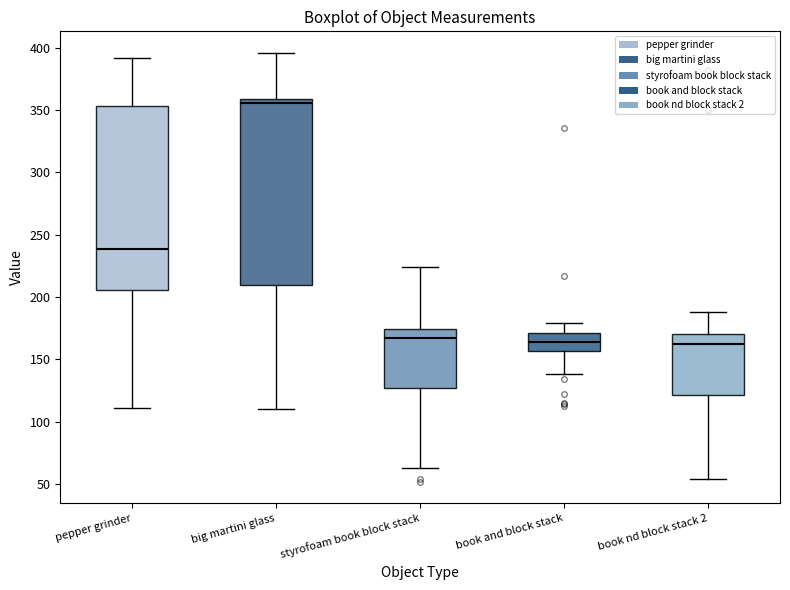

Where does the lower whisker of the box for pepper grinder end on the y-axis? The values are not printed on the chart, so give them approximately, as read against the axis.

110